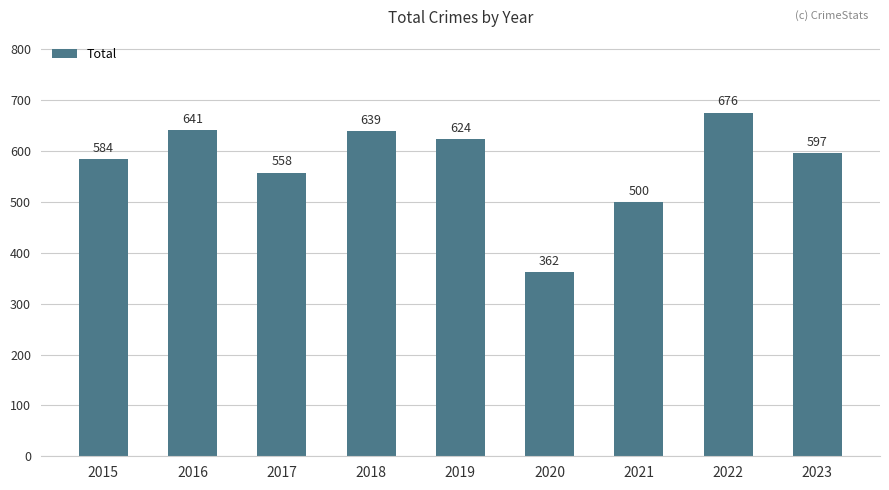

Approximately how many times larger is the value at 2021 compared to 2019?

0.8